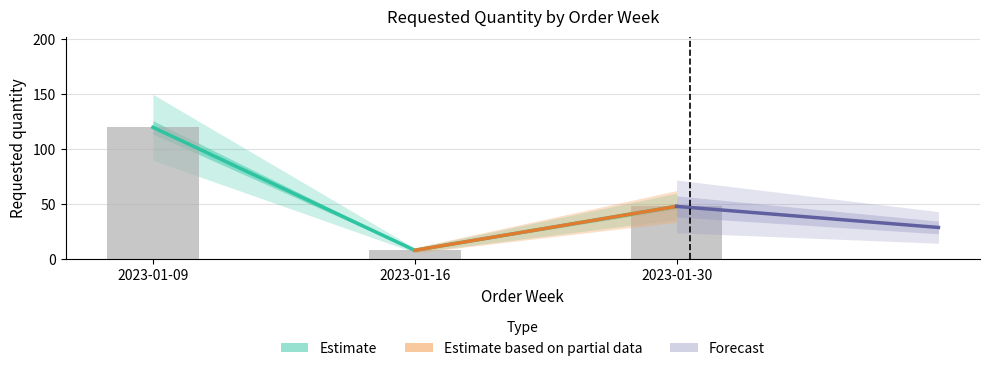

What is the value of the 1st bar from the left?

120